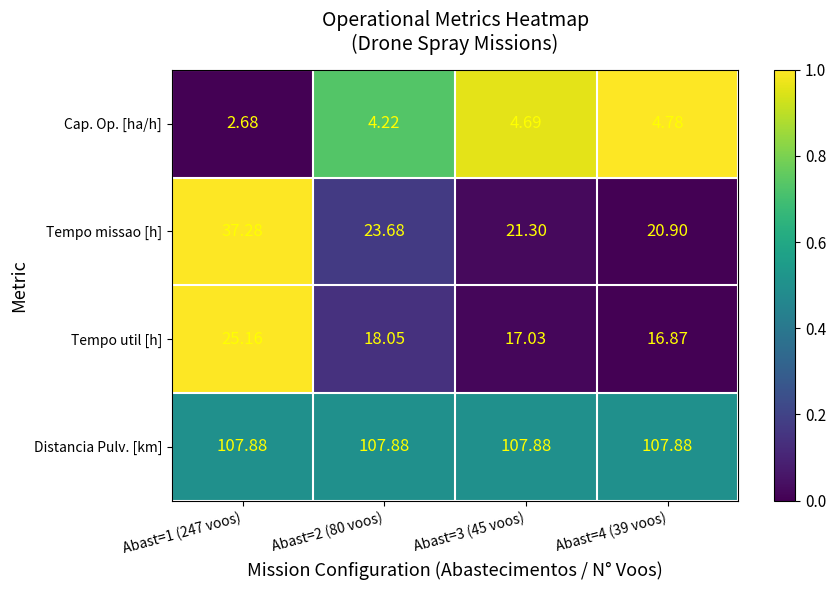

Which series has the largest total across all categories?

Distancia Pulv. [km]